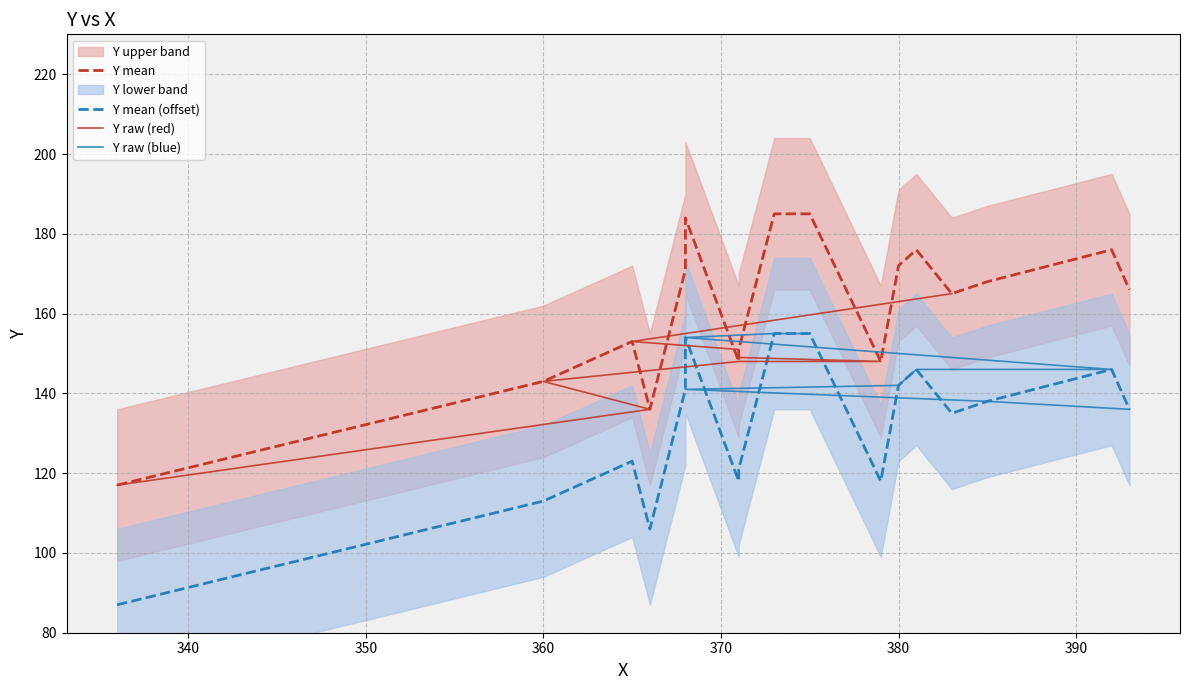

Which series has the largest range (max minus min)?

Y_mean